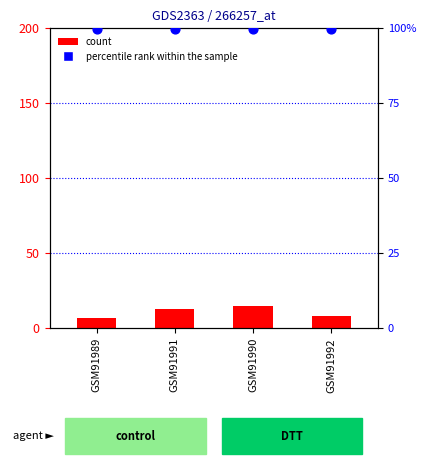

Which series has the largest Y range (max minus min)?

count